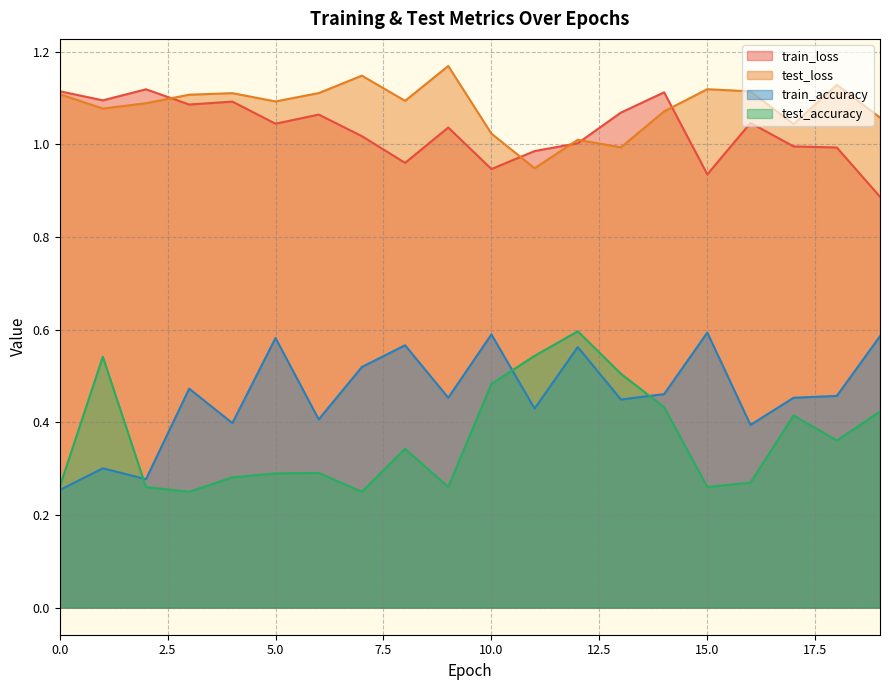

Reading left to right, list all the values displayed in this chart.

train_loss: 0=1.1	1=1.1	2=1.1	3=1.1	4=1.1	5=1.0	6=1.1	7=1.0	8=1.0	9=1.0	10=0.9	11=1.0	12=1.0	13=1.1	14=1.1	15=0.9	16=1.0	17=1.0	18=1.0	19=0.9
test_loss: 0=1.1	1=1.1	2=1.1	3=1.1	4=1.1	5=1.1	6=1.1	7=1.1	8=1.1	9=1.2	10=1.0	11=0.9	12=1.0	13=1.0	14=1.1	15=1.1	16=1.1	17=1.0	18=1.1	19=1.1
train_accuracy: 0=0.3	1=0.3	2=0.3	3=0.5	4=0.4	5=0.6	6=0.4	7=0.5	8=0.6	9=0.5	10=0.6	11=0.4	12=0.6	13=0.4	14=0.5	15=0.6	16=0.4	17=0.5	18=0.5	19=0.6
test_accuracy: 0=0.3	1=0.5	2=0.3	3=0.2	4=0.3	5=0.3	6=0.3	7=0.2	8=0.3	9=0.3	10=0.5	11=0.5	12=0.6	13=0.5	14=0.4	15=0.3	16=0.3	17=0.4	18=0.4	19=0.4